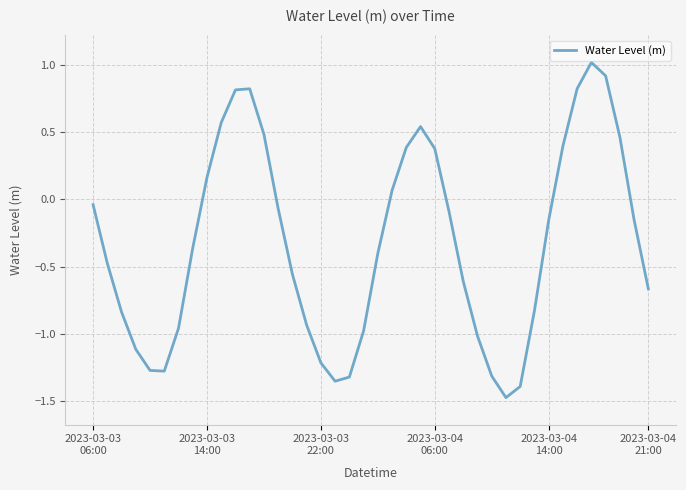

What is the minimum value shown in the chart?

-1.5